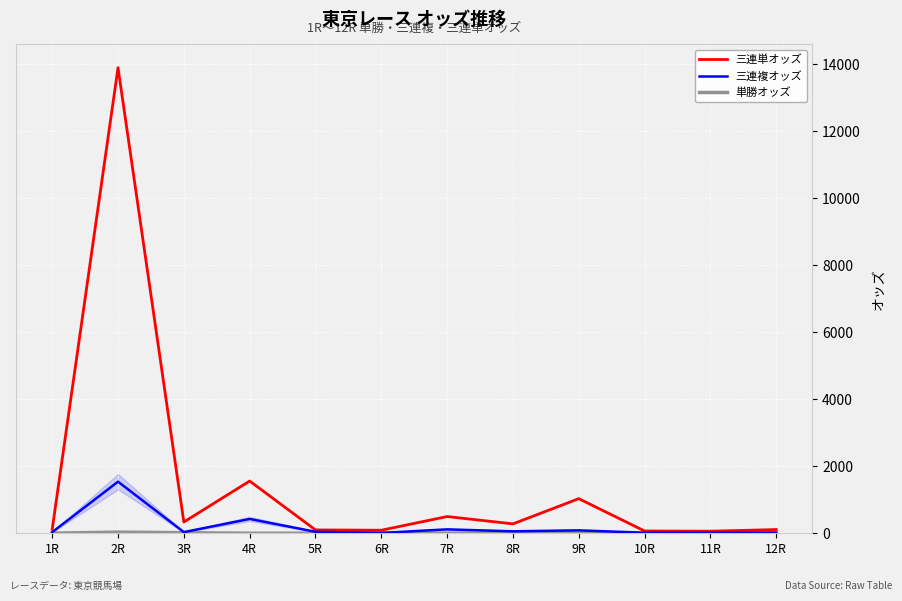

Which label corresponds to the largest value in the chart?

2R